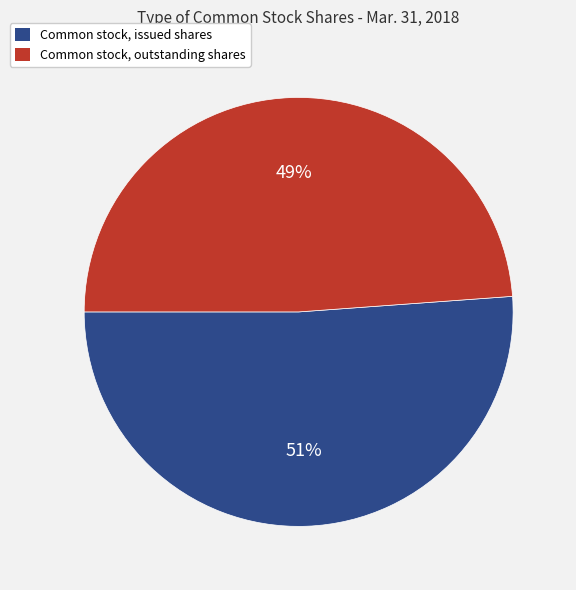

How many slices are in this pie chart?

2